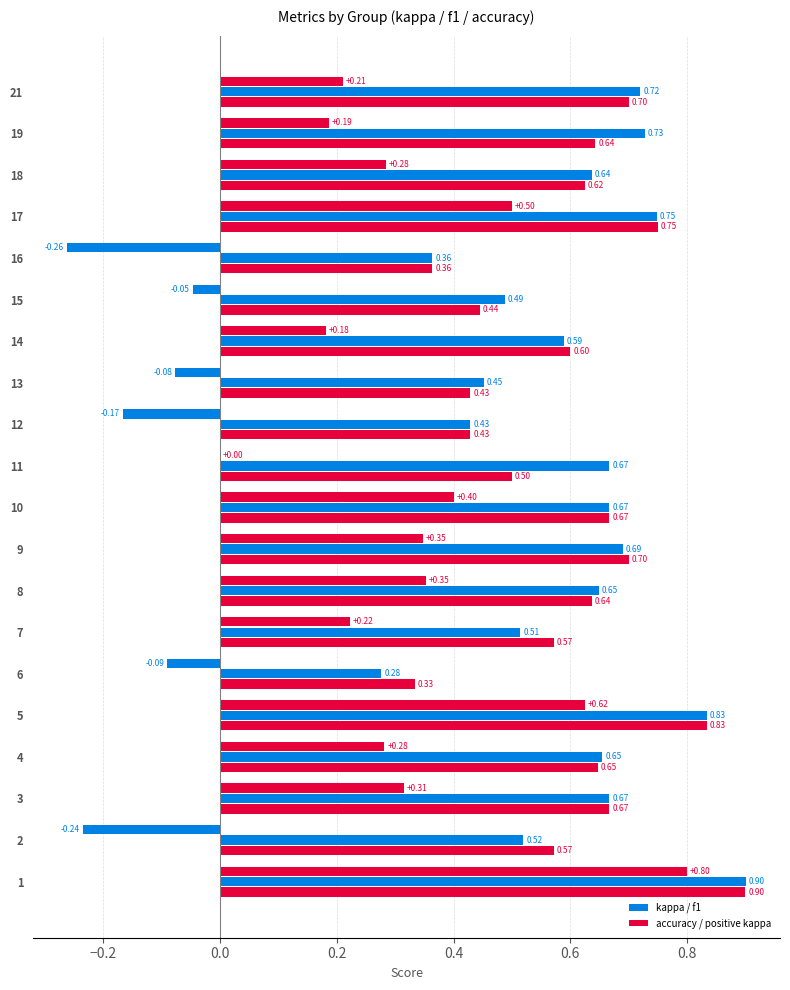

Reading right to left, list all the values displayed in this chart.

kappa: 21=0.2	19=0.2	18=0.3	17=0.5	16=-0.3	15=-0.0	14=0.2	13=-0.1	12=-0.2	11=0.0	10=0.4	9=0.3	8=0.4	7=0.2	6=-0.1	5=0.6	4=0.3	3=0.3	2=-0.2	1=0.8
f1: 21=0.7	19=0.7	18=0.6	17=0.7	16=0.4	15=0.5	14=0.6	13=0.5	12=0.4	11=0.7	10=0.7	9=0.7	8=0.6	7=0.5	6=0.3	5=0.8	4=0.7	3=0.7	2=0.5	1=0.9
accuracy: 21=0.7	19=0.6	18=0.6	17=0.8	16=0.4	15=0.4	14=0.6	13=0.4	12=0.4	11=0.5	10=0.7	9=0.7	8=0.6	7=0.6	6=0.3	5=0.8	4=0.6	3=0.7	2=0.6	1=0.9